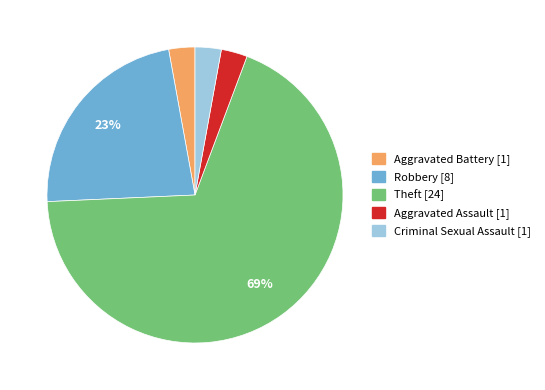

What is the largest slice in the pie chart?

Theft